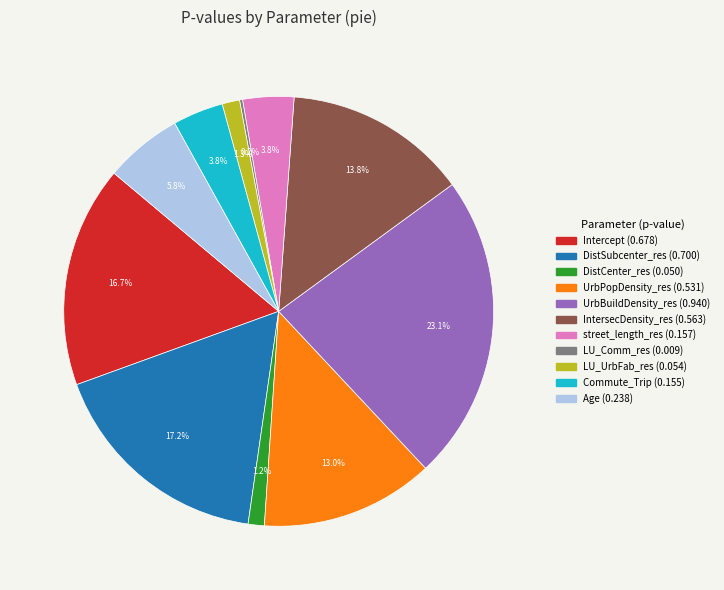

To the nearest percent, what is the difference between the Age and UrbPopDensity_res slice percentages?

7%